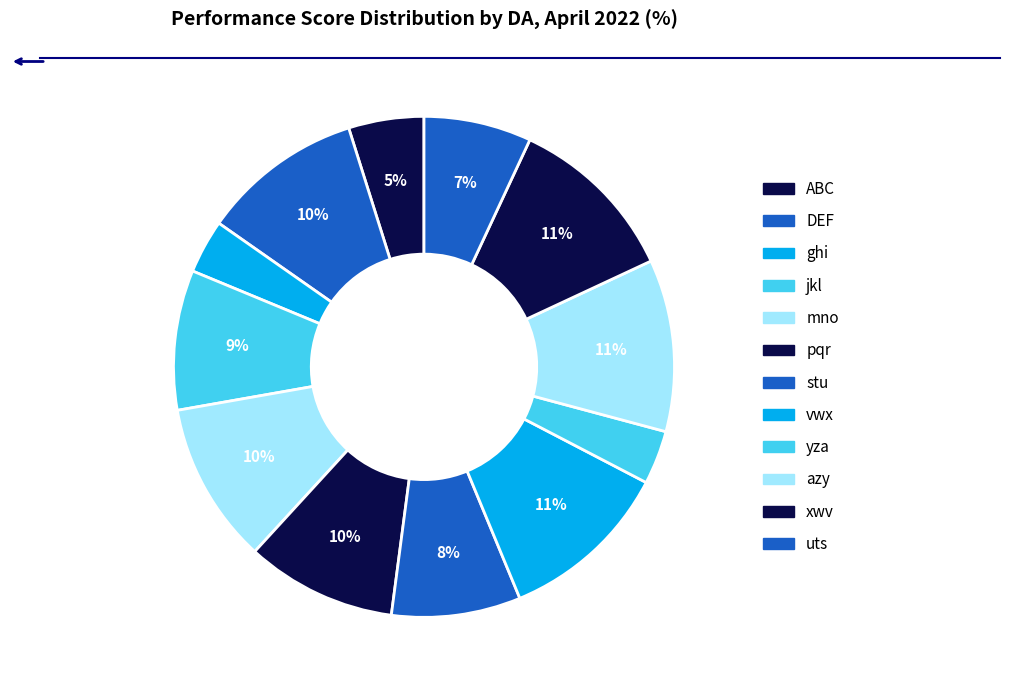

To the nearest percent, what portion does jkl represent?

9%